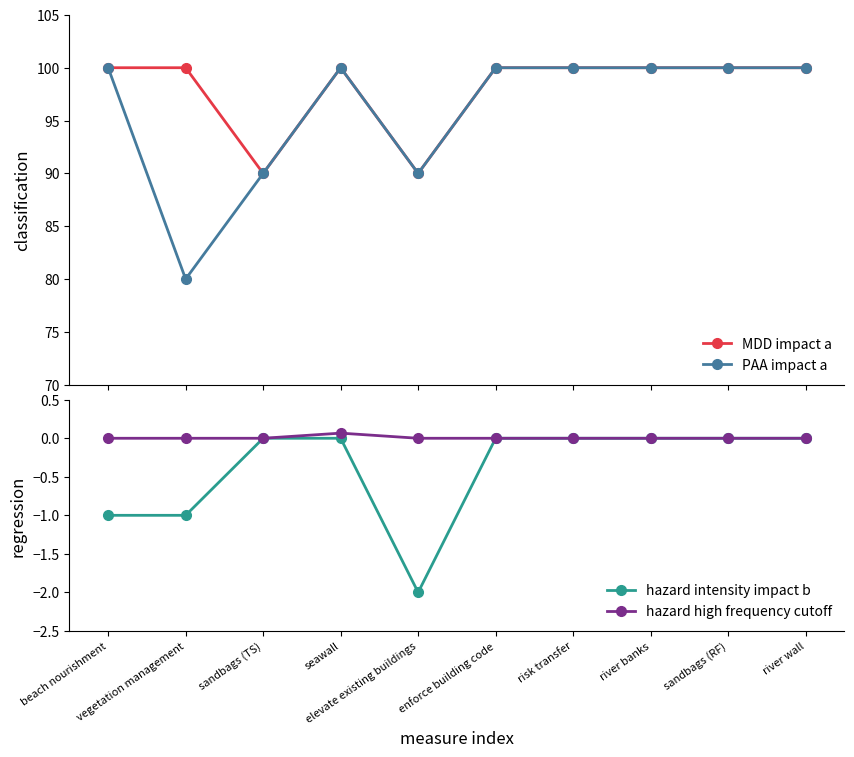

What position from the right is sandbags (TS)?

8